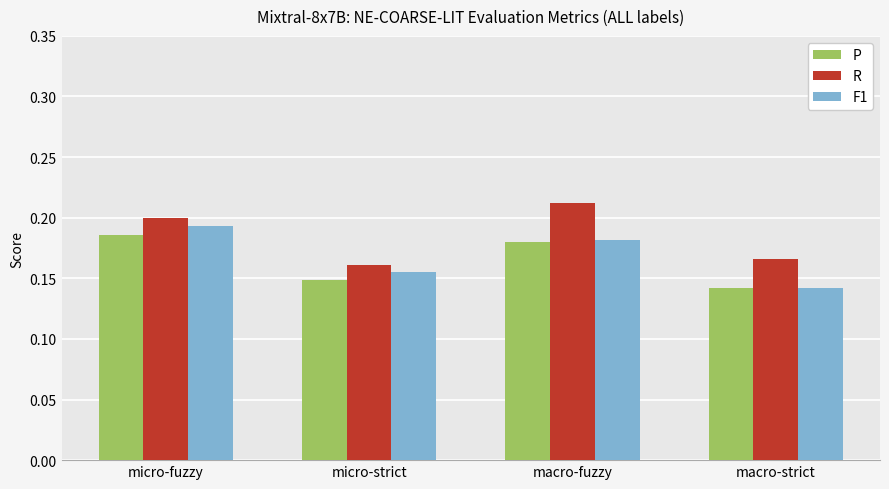

Are the bars grouped side by side (vs. stacked)?

Yes